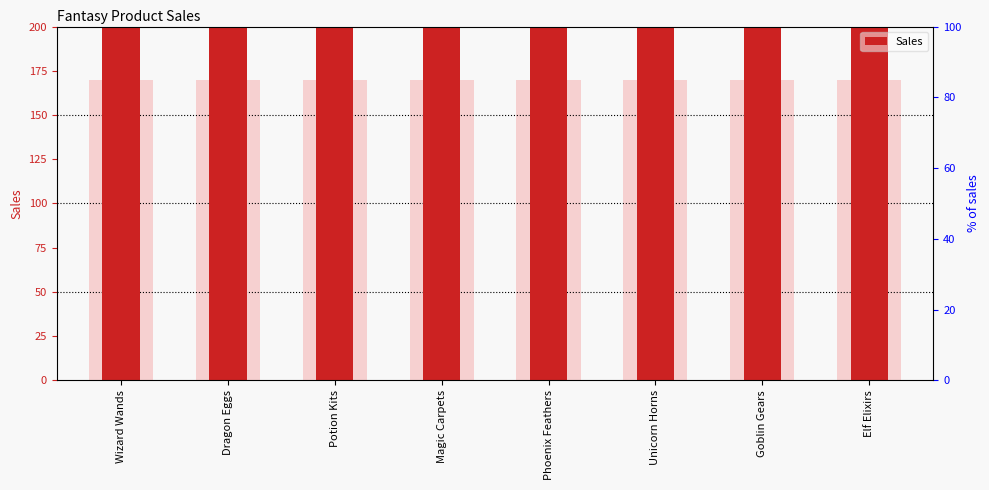

What is the value of the 5th bar from the left?

990